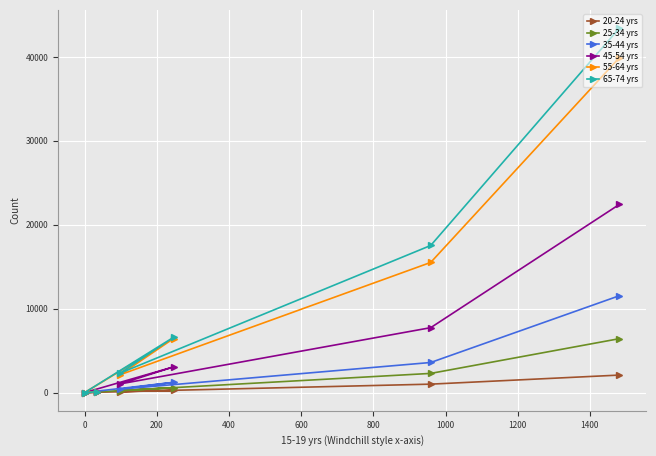

List the series in order of their peak value, highest first.

65-74 yrs, 55-64 yrs, 45-54 yrs, 35-44 yrs, 25-34 yrs, 20-24 yrs